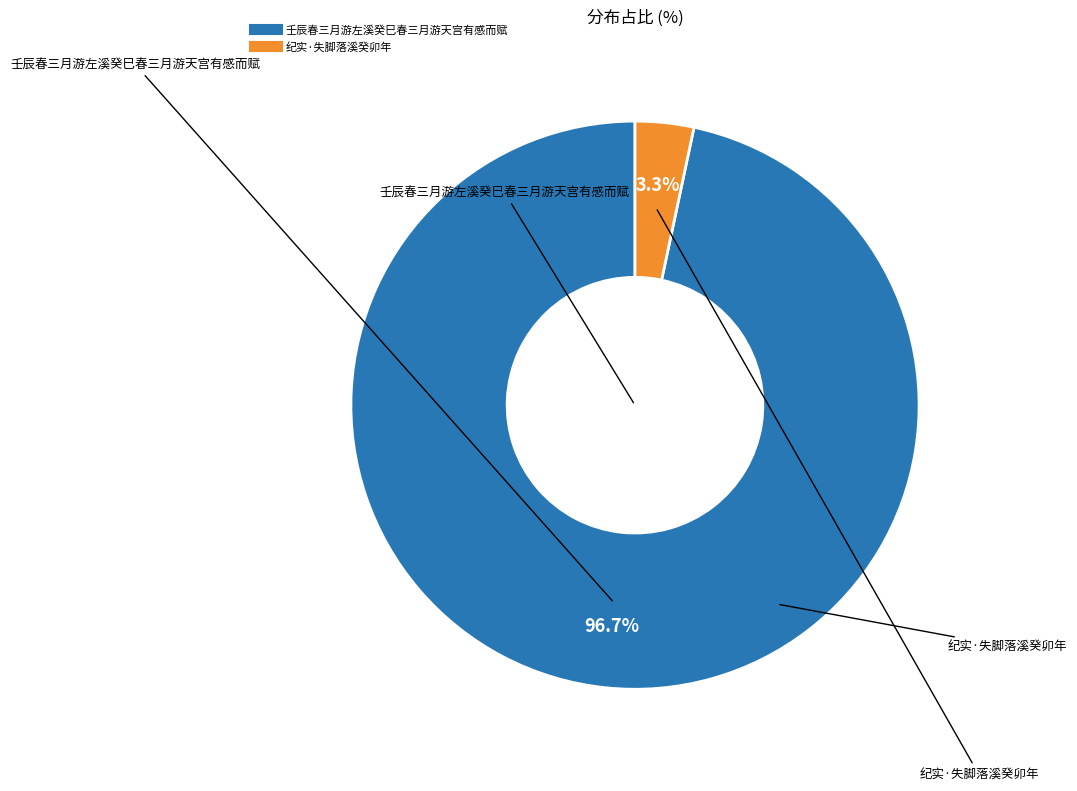

Which category accounts for the majority?

壬辰春三月游左溪癸巳春三月游天宫有感而赋